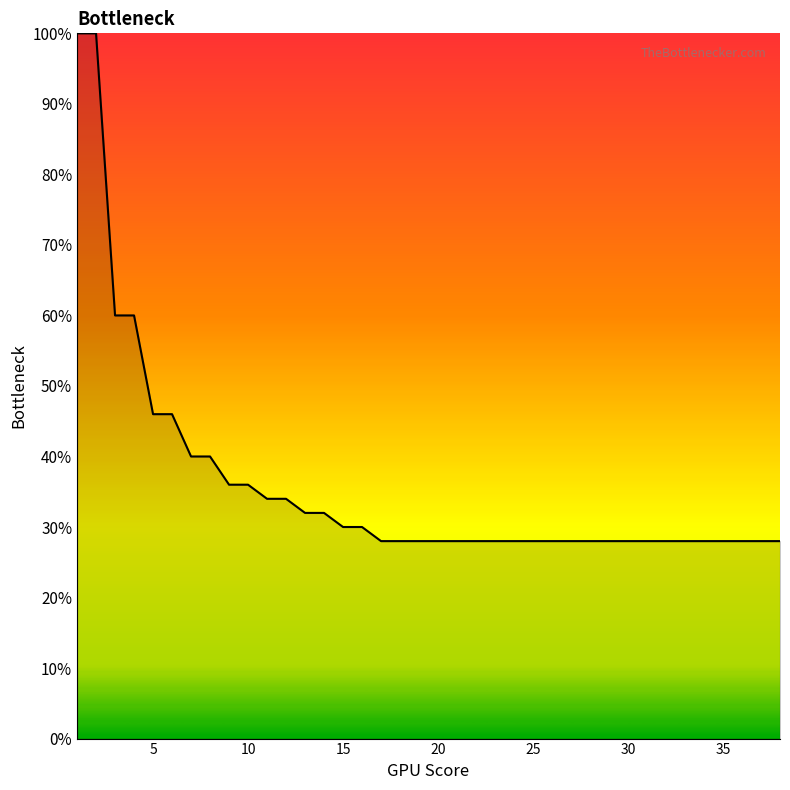

What is the maximum value shown in the chart?

100